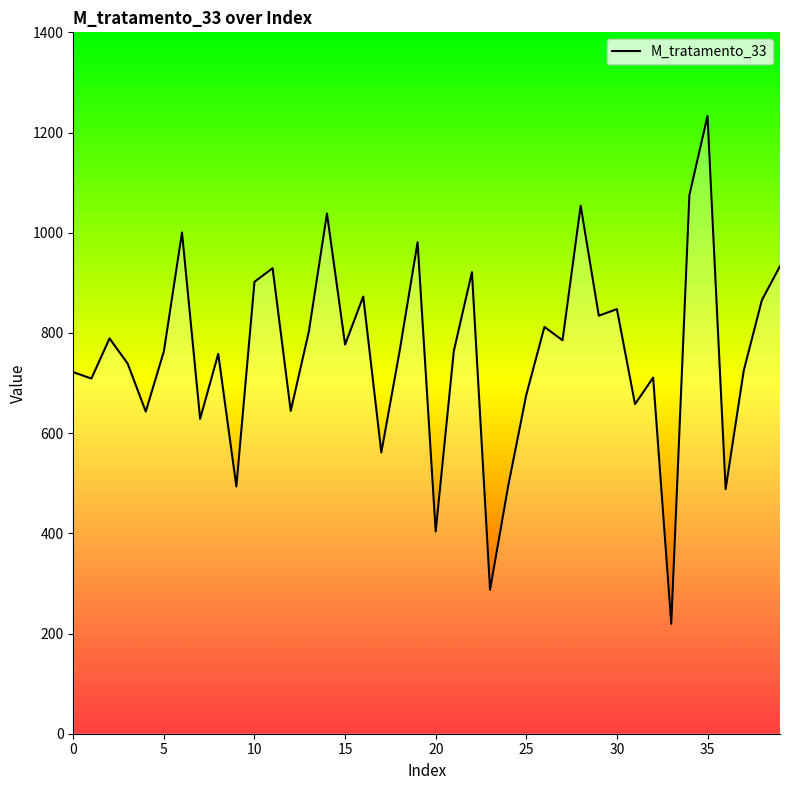

What is the greatest value displayed?

1233.1